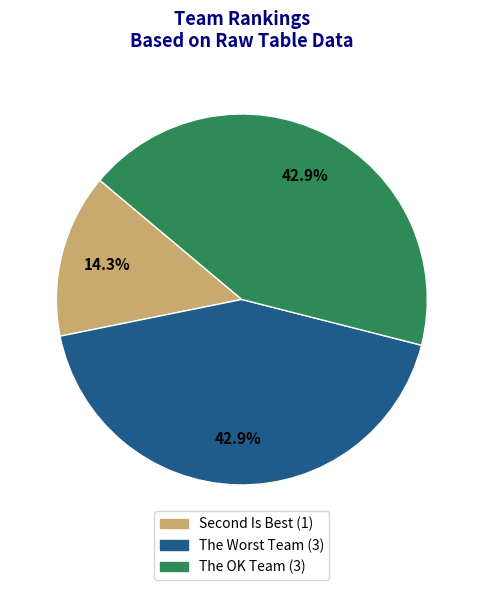

Does any single category account for the majority?

No